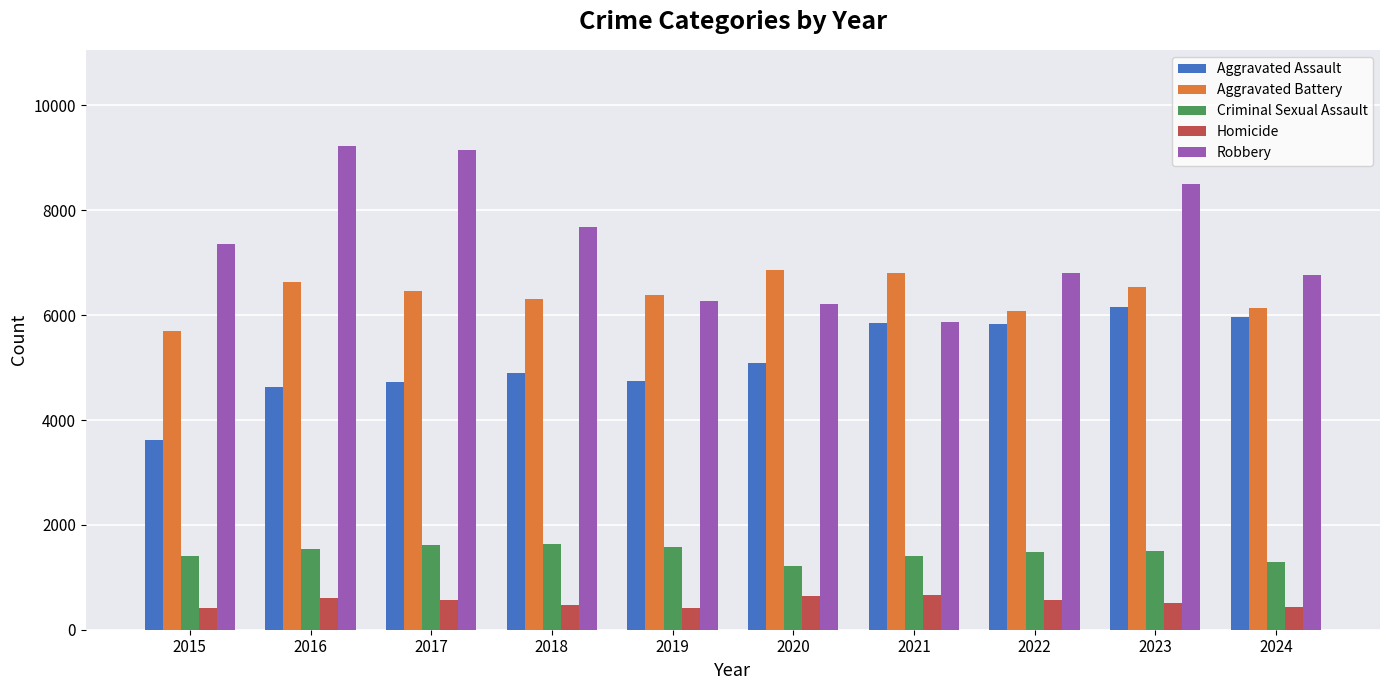

What is the sum of all Criminal Sexual Assault values?

14683